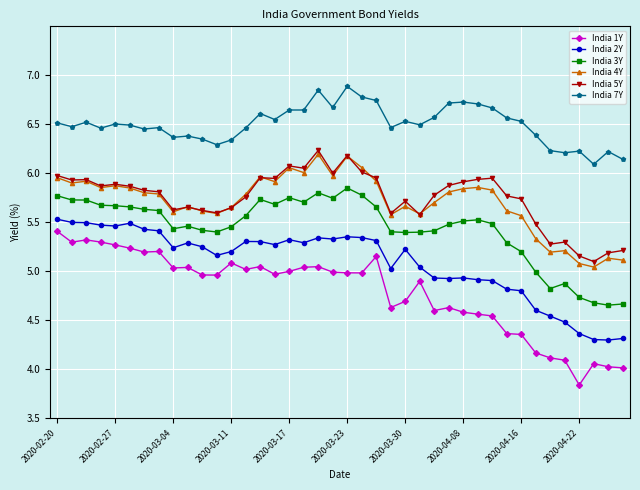

True or false: India 2Y and India 4Y intersect in this chart.

False